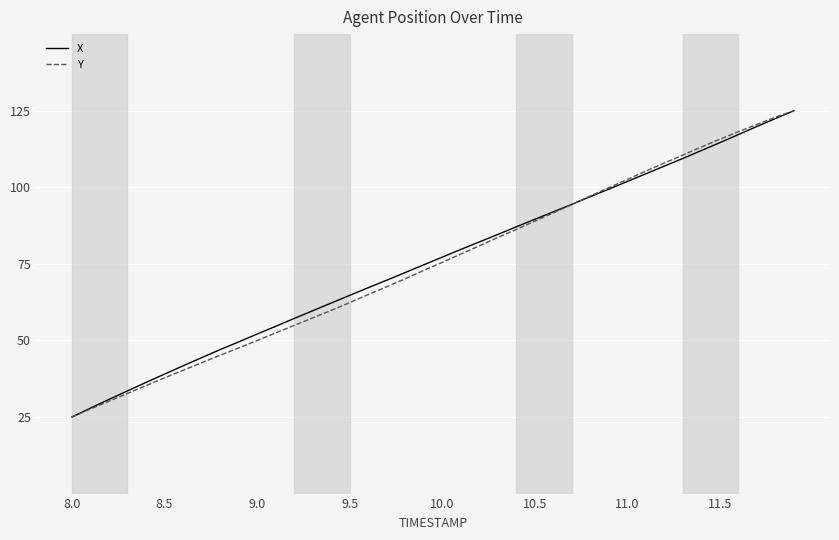

What is the smallest value displayed?

25.0